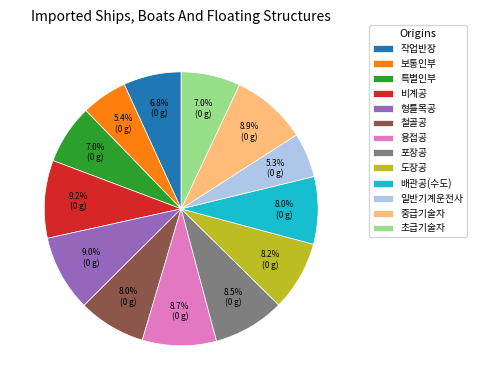

Which has a higher value, 비계공 or 철골공?

비계공